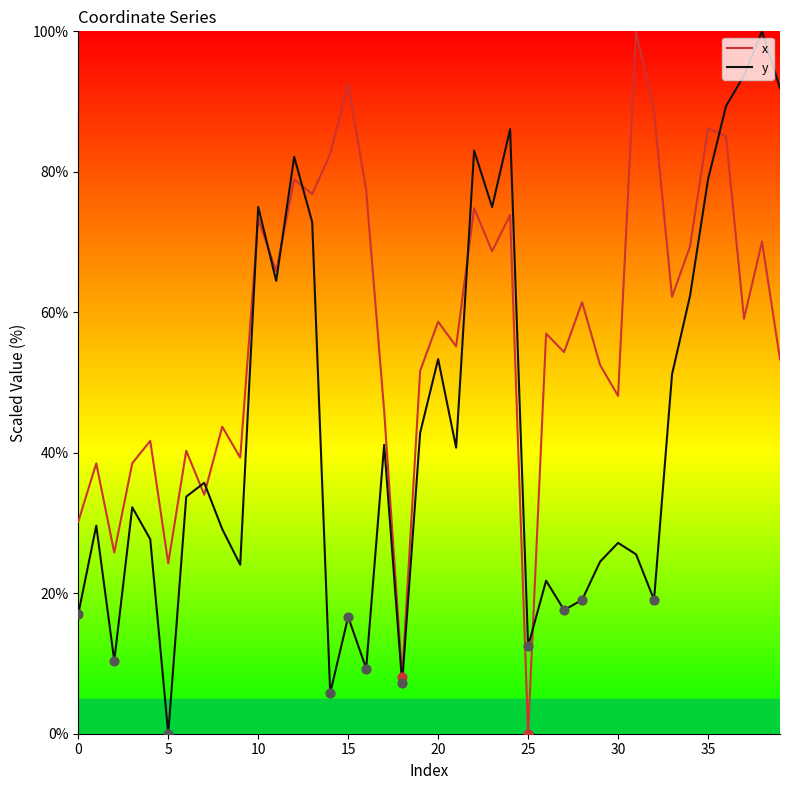

What is the total value across all series at 38?

170.1